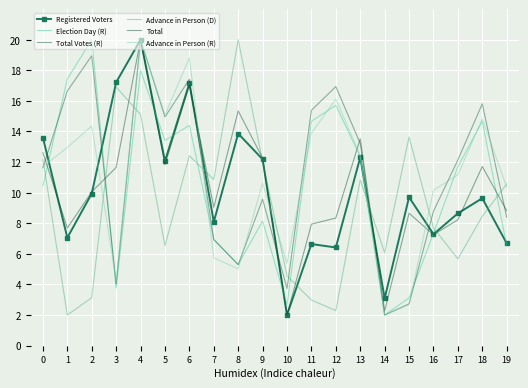

At which label does Election Day (R) first exceed 11?

1